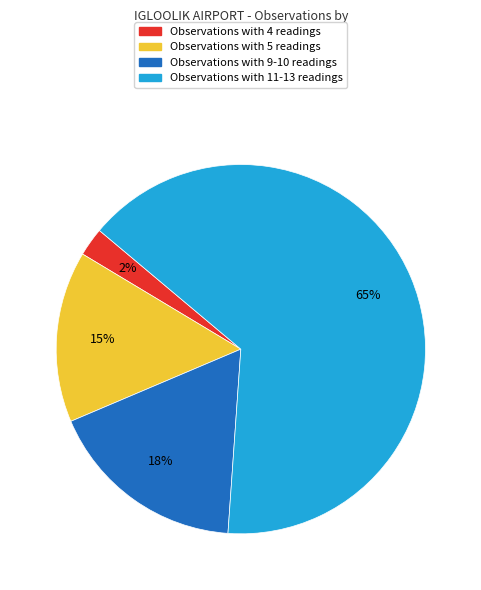

What percentage is the Observations with 9-10 readings slice, to the nearest percent?

18%